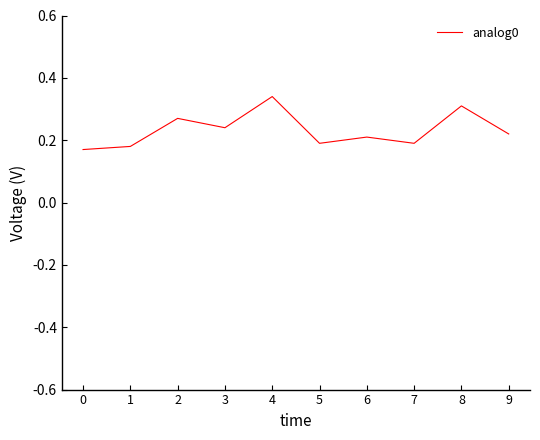

The chart shows a value of 0.3 at 2. True or false?

True